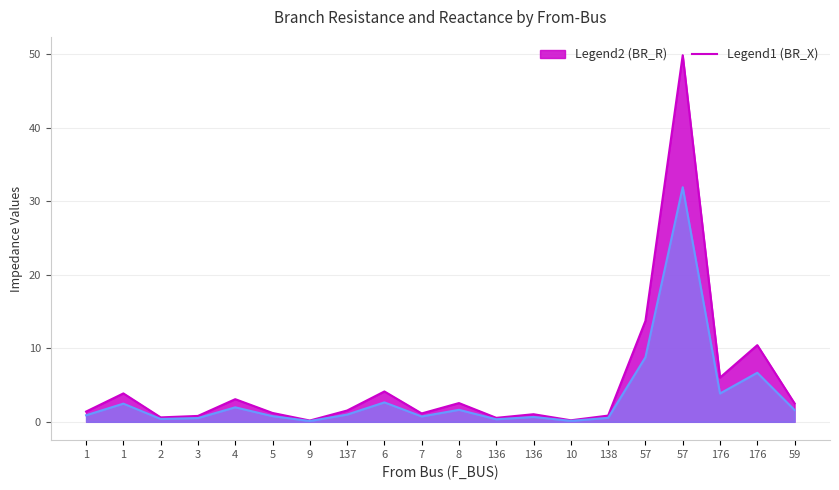

The value of BR_R at 176 is 1.6. True or false?

False